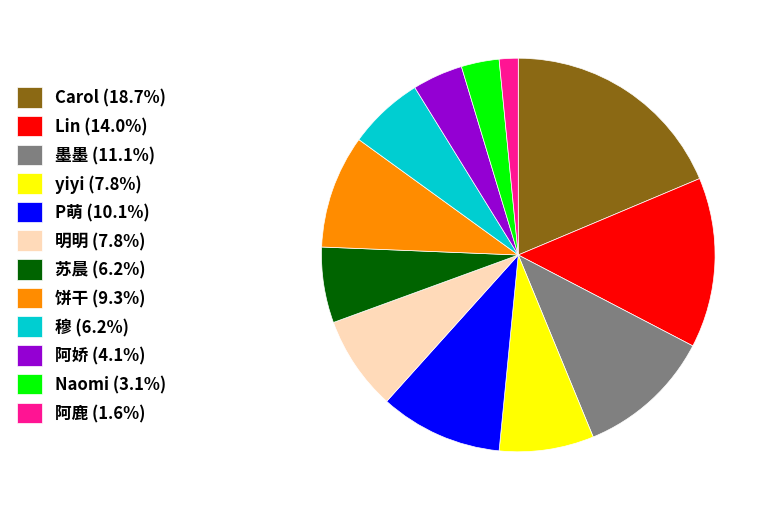

Count the number of slices in the pie.

12